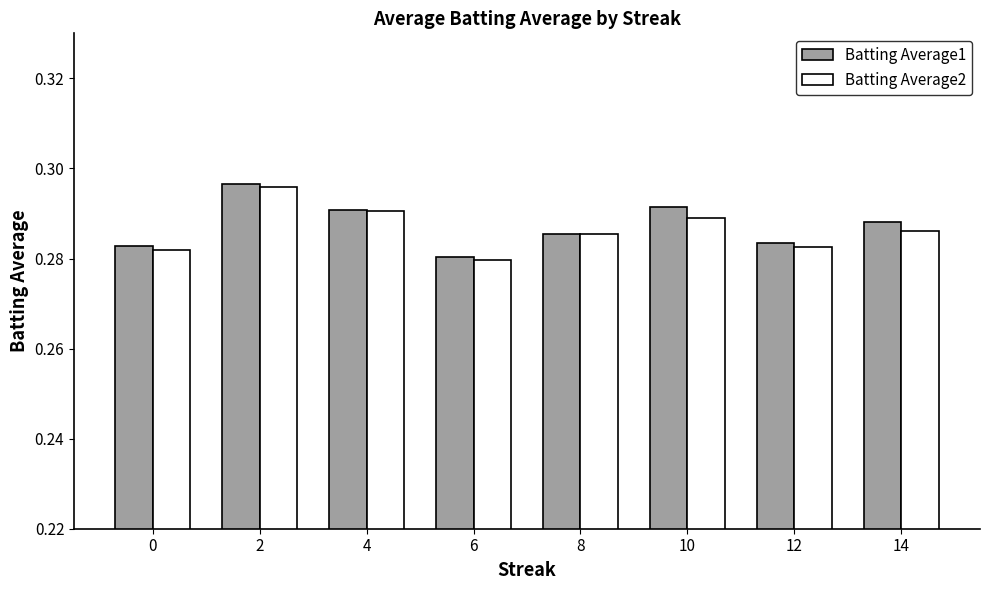

Which category has the highest value across all series?

2